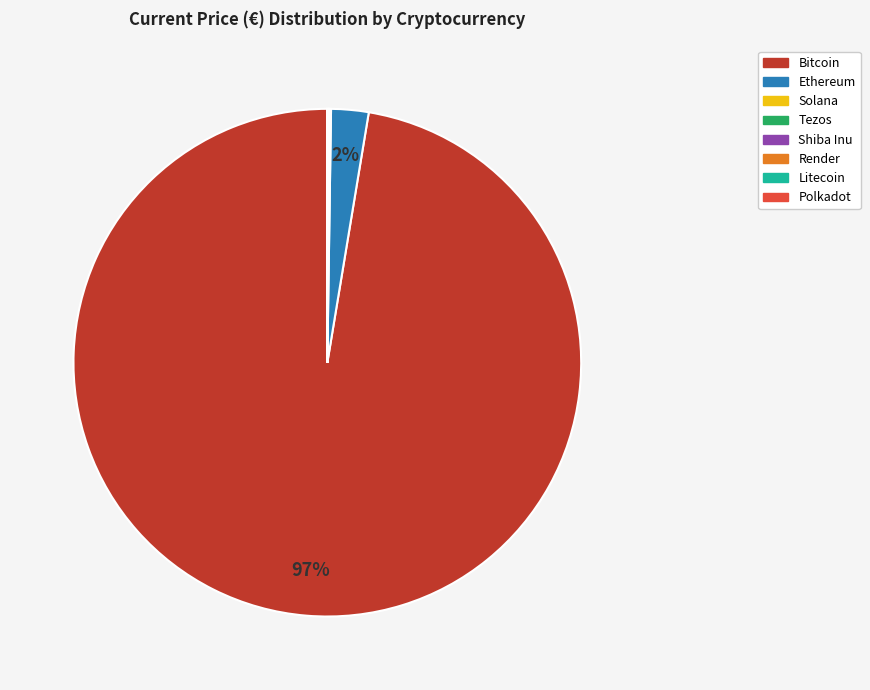

Which slice is the largest?

Bitcoin